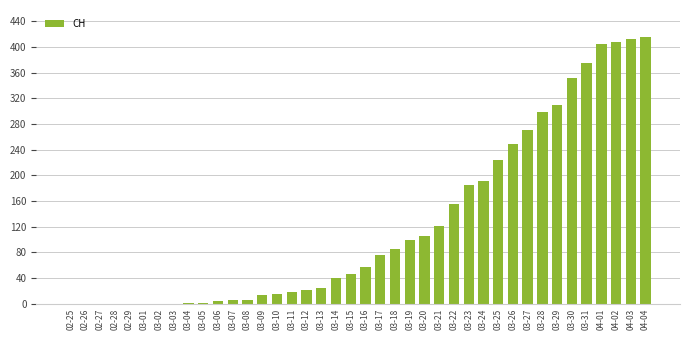

Count the number of categories in the chart.

40